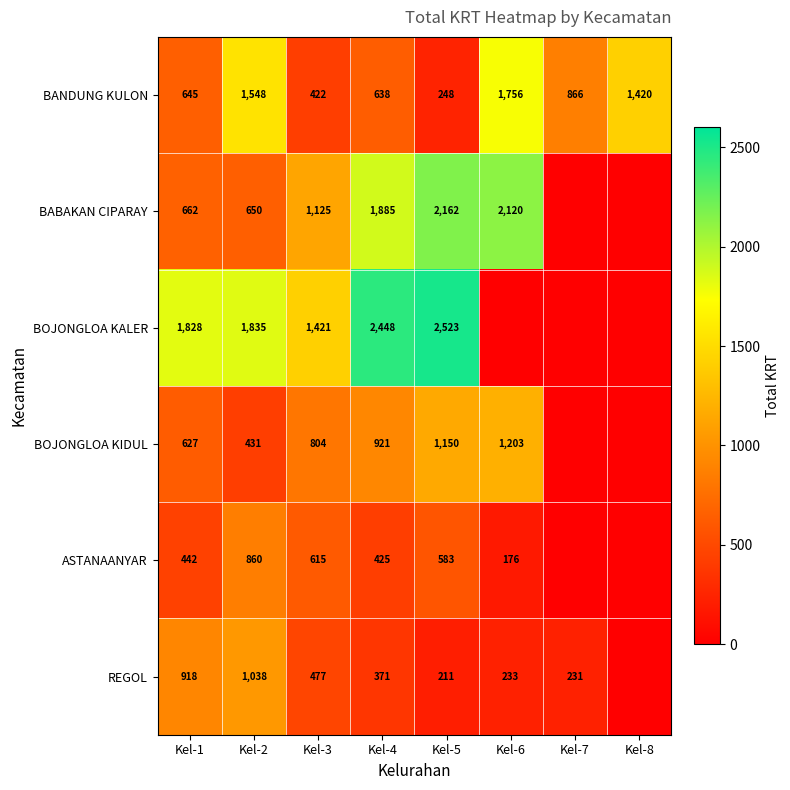

What is the greatest value displayed?

2523